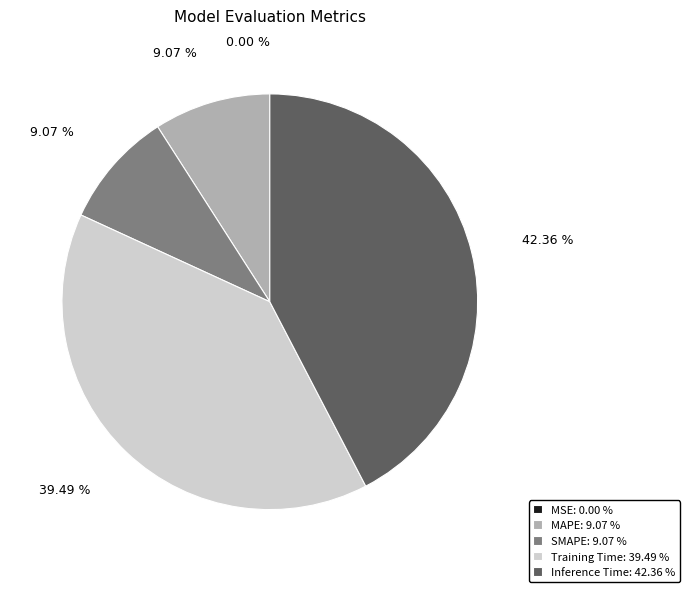

Does SMAPE: 9.07 % account for over 50% of the chart?

No